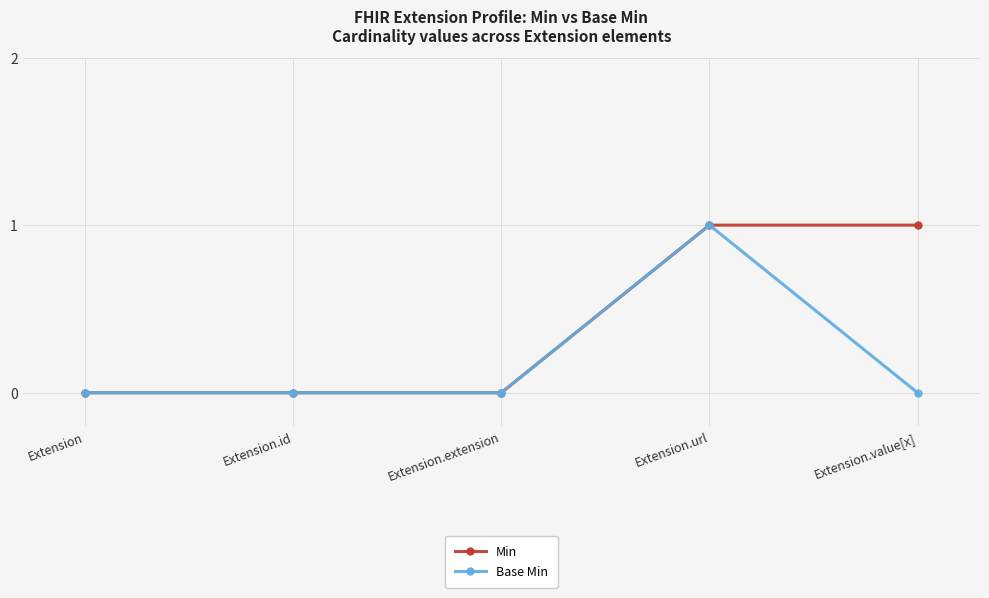

Reading left to right, what are all the values shown in this chart?

Min: 0	0	0	1	1
Base Min: 0	0	0	1	0